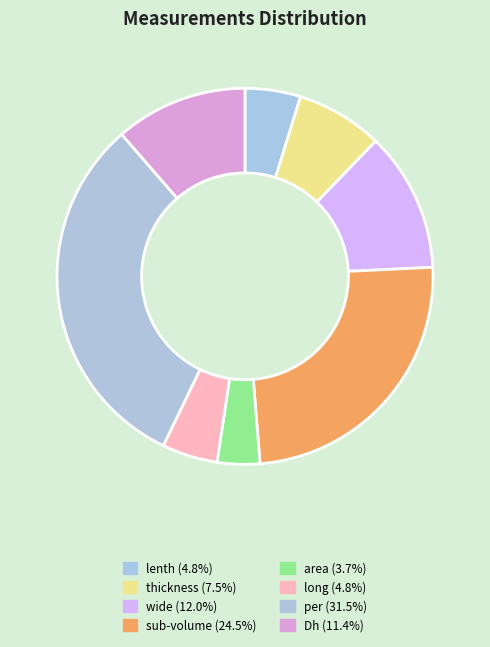

The area slice represents 1% of the pie. True or false?

False